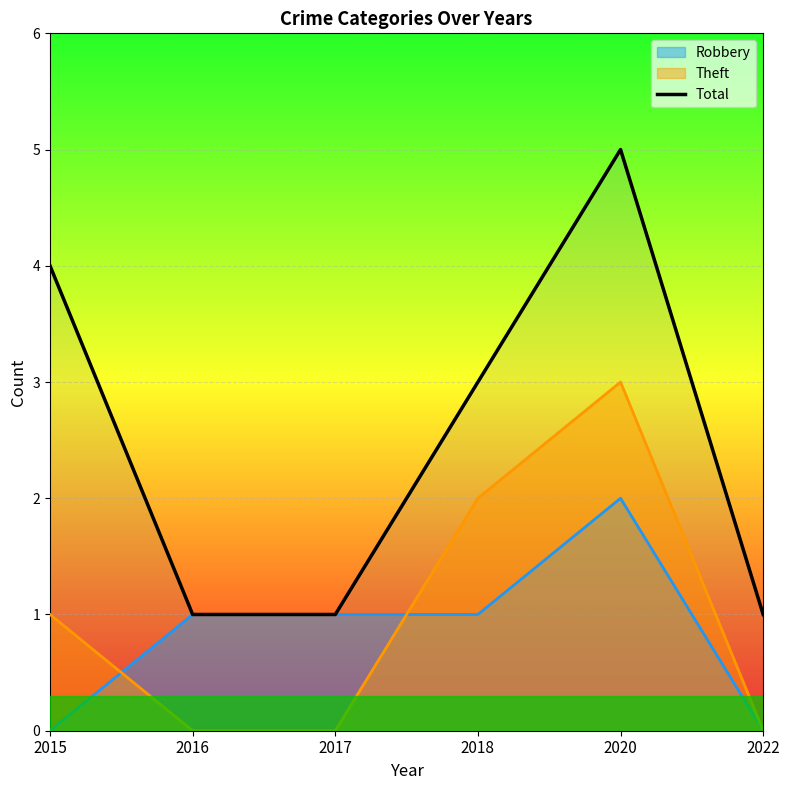

List the labels in order of value, largest first.

2020, 2015, 2018, 2016, 2017, 2022